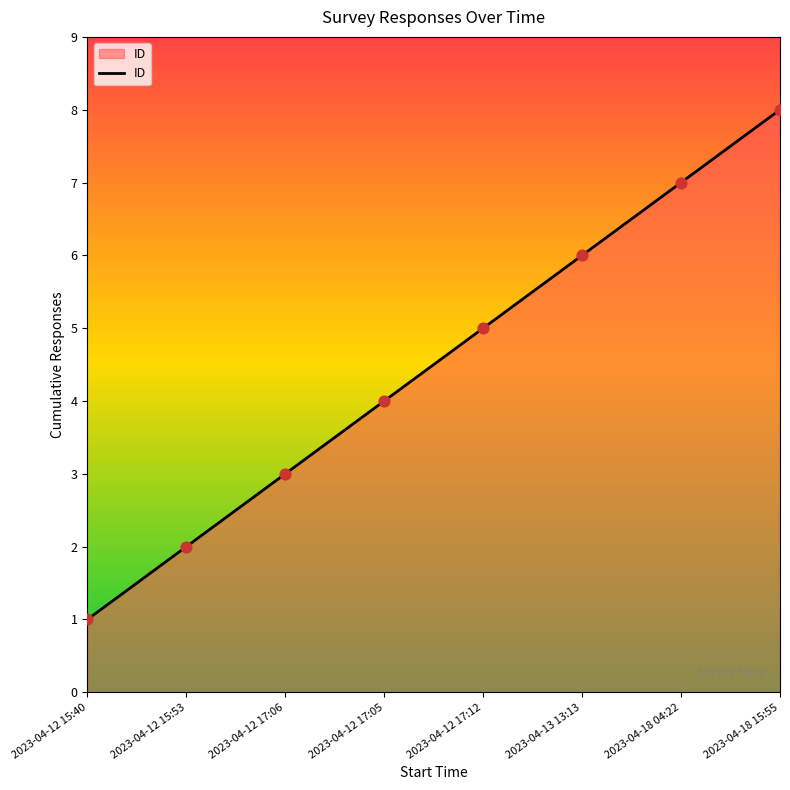

Which has a higher value, 2023-04-12 15:53 or 2023-04-12 17:05?

2023-04-12 17:05